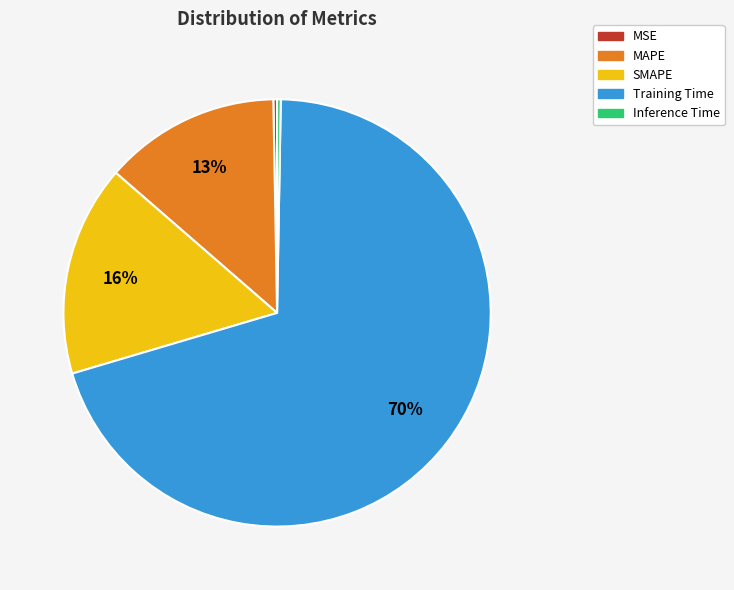

Is the sum of MAPE and SMAPE greater than half?

No